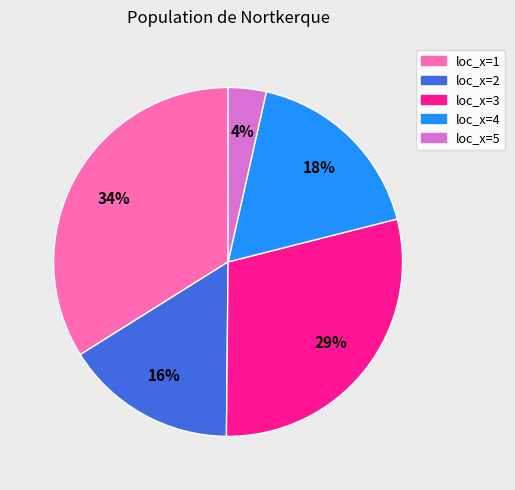

Which slice is the largest?

loc_x=1